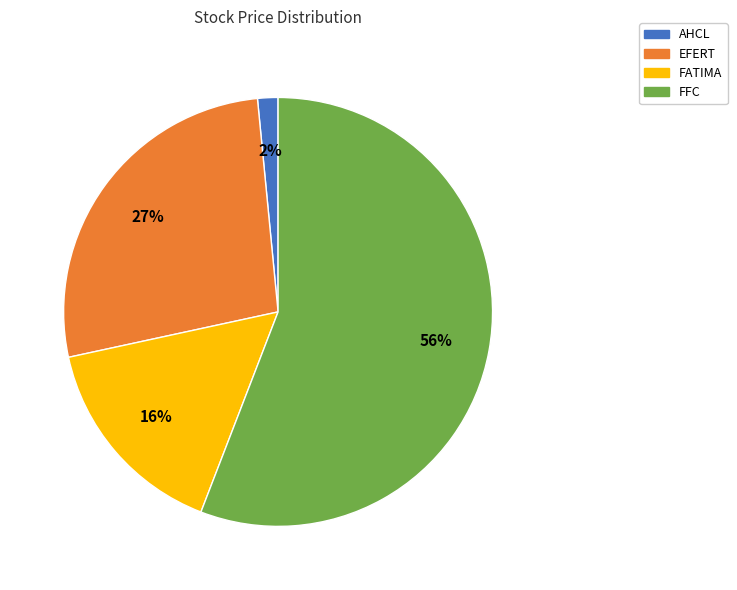

To the nearest percent, what is the difference between the FFC and FATIMA slice percentages?

40%